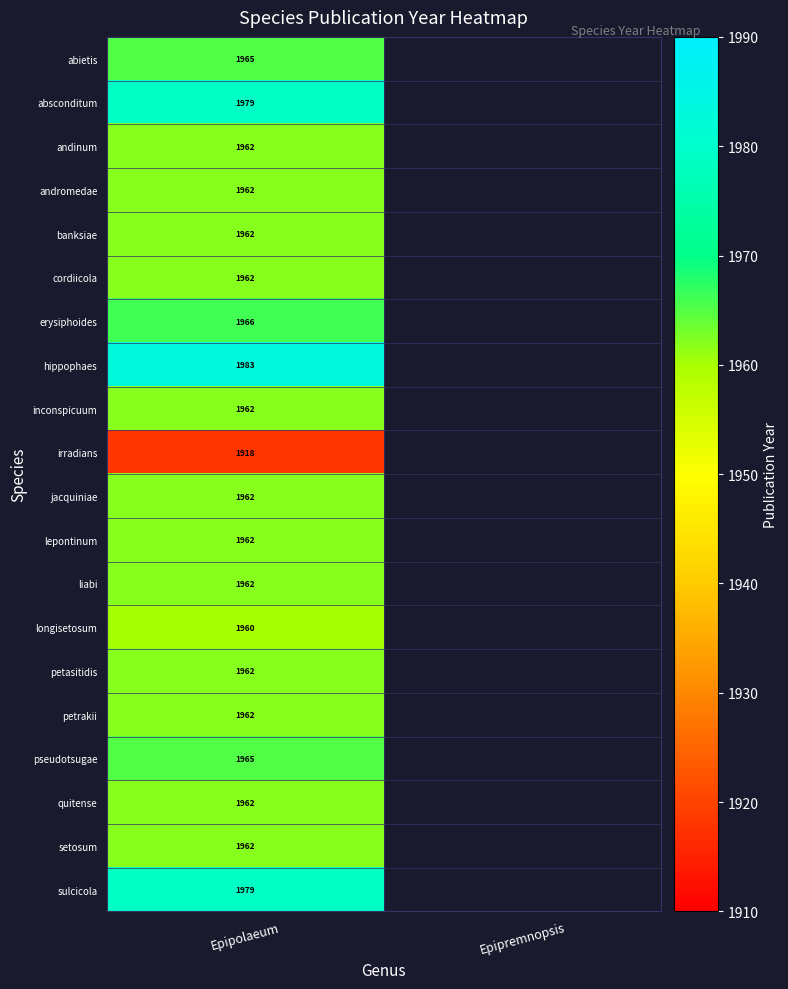

Is it true that setosum equals 1962 at Epipolaeum?

True